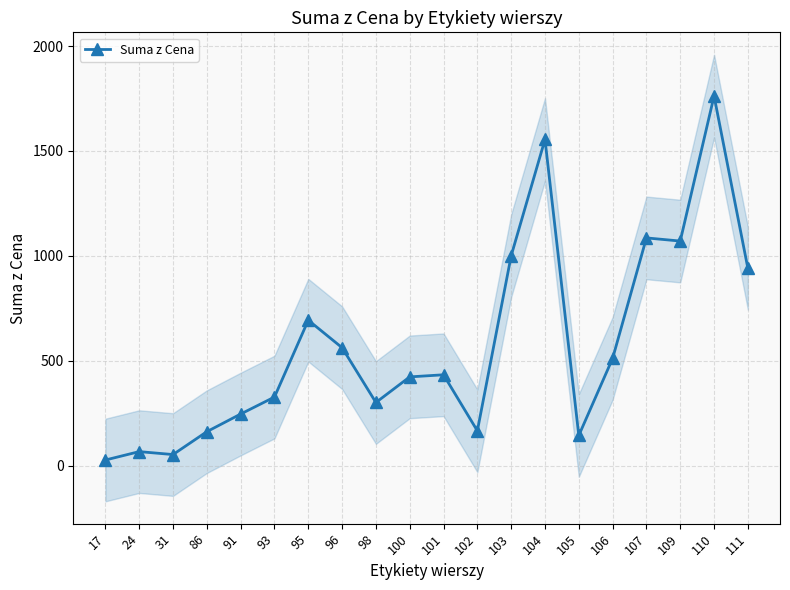

What value does the data have at 95, to the nearest 100?

700